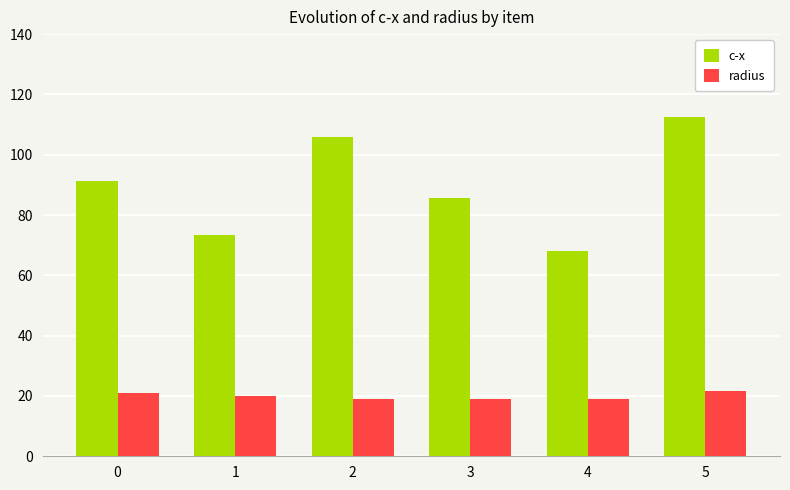

Which series changed the most between 3 and 5?

c-x